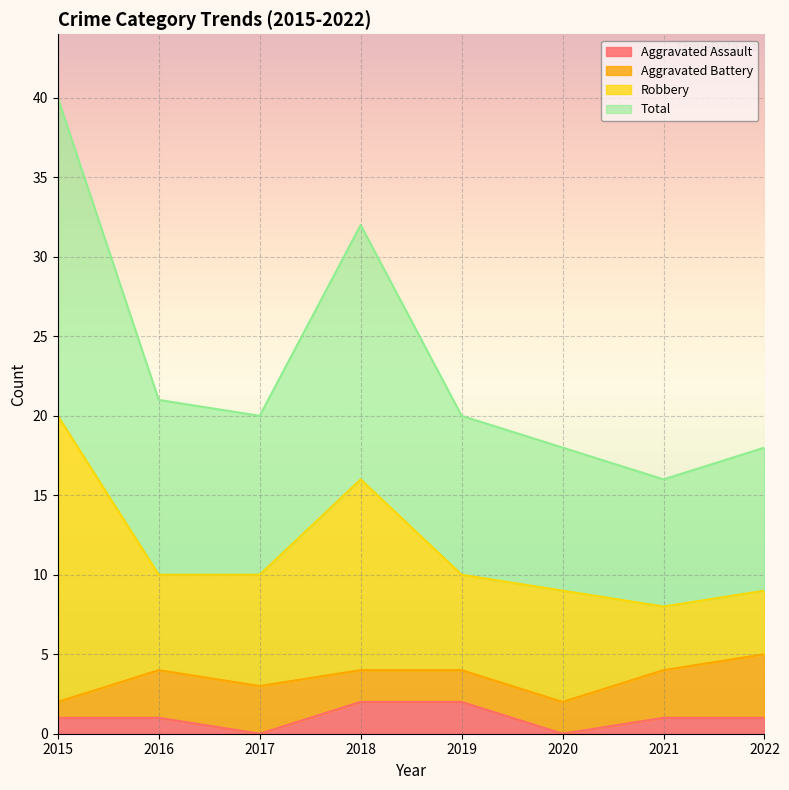

What is the spread (max minus min) of values at 2015?

39